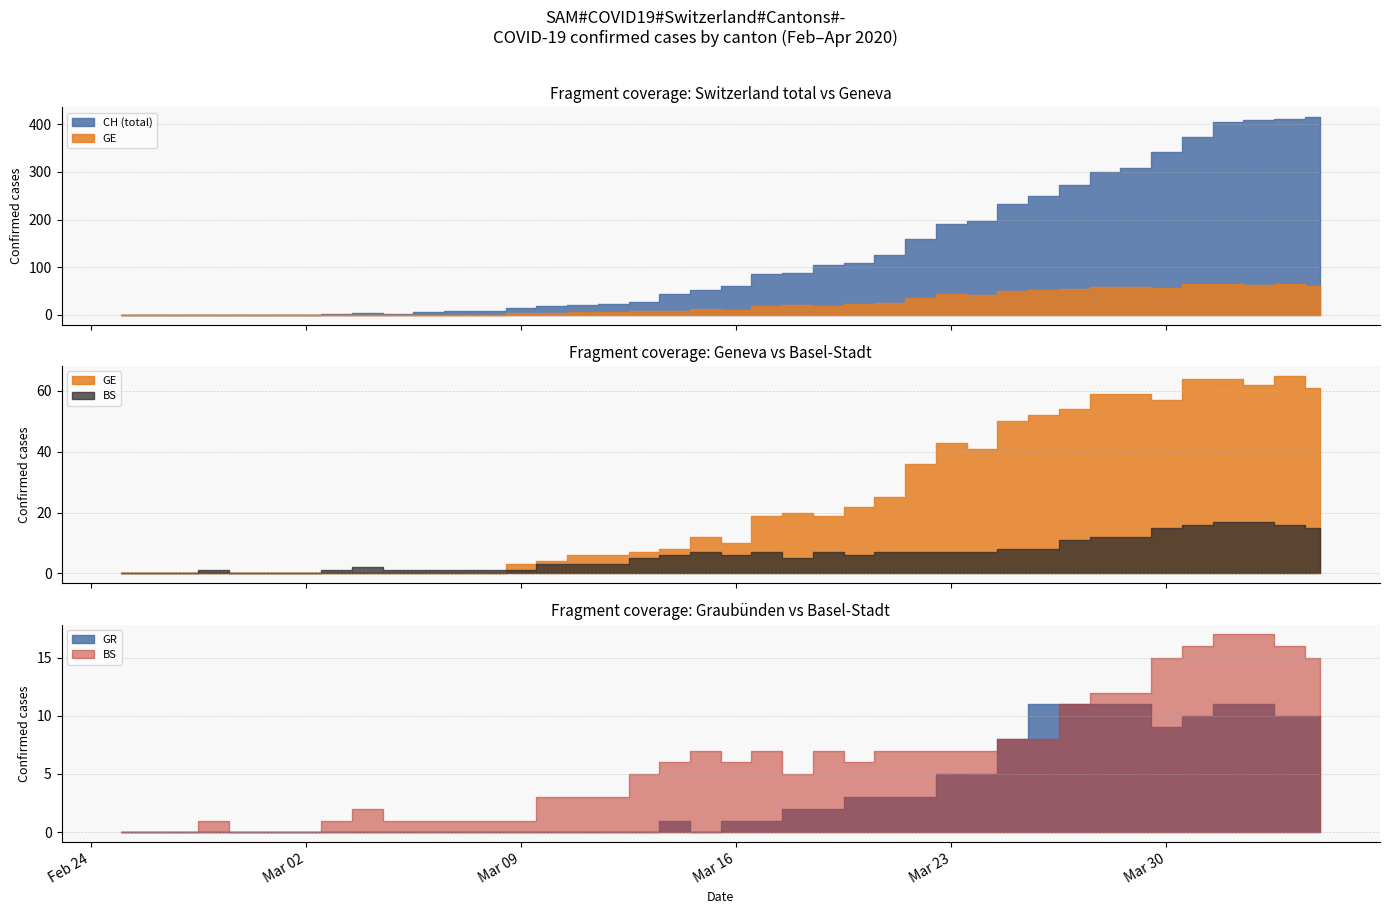

What is the difference between the highest and lowest values at 12?

7